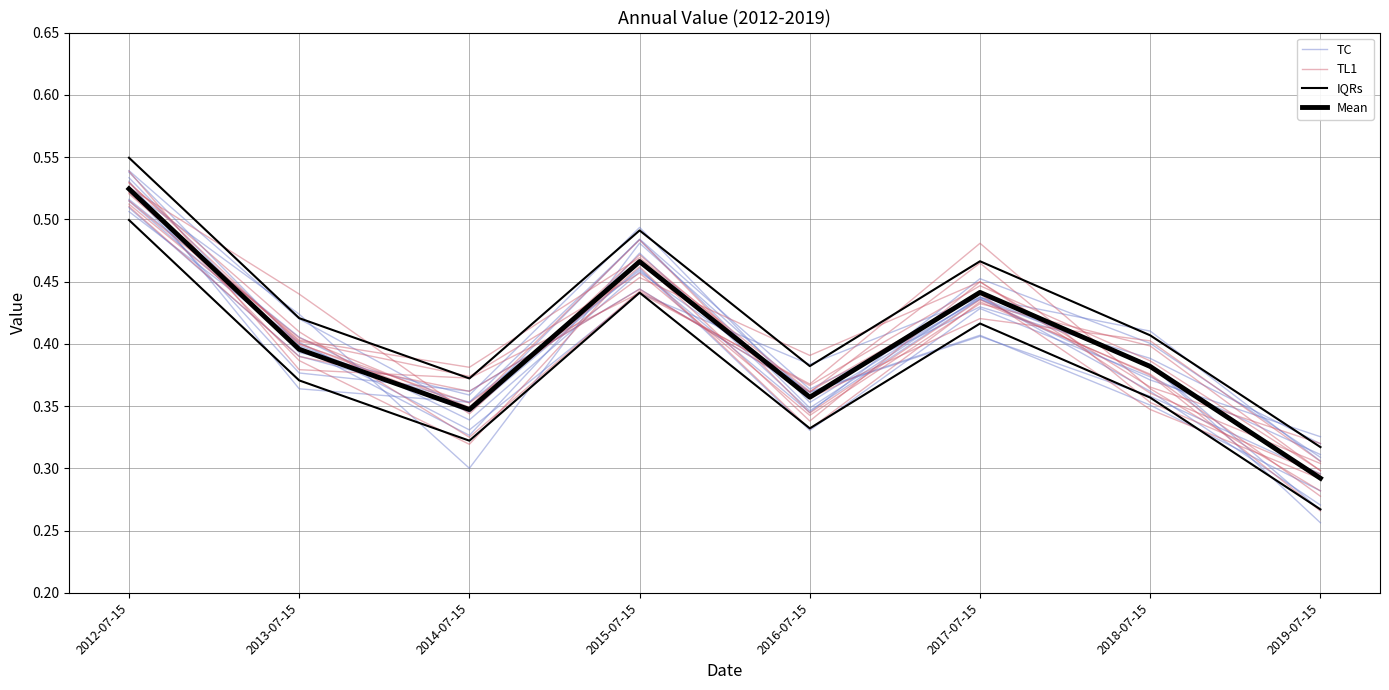

At which category is the sum across all series the highest?

2012-07-15